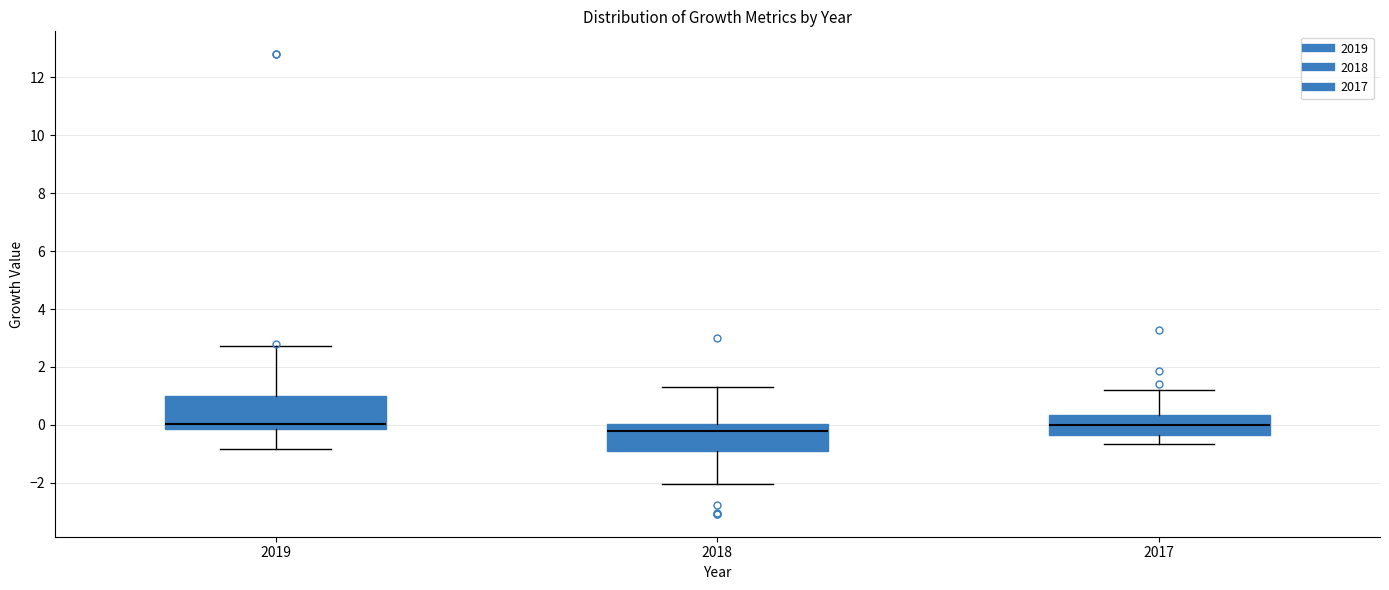

Which box is the tallest, from its lower edge to its upper edge?

2019